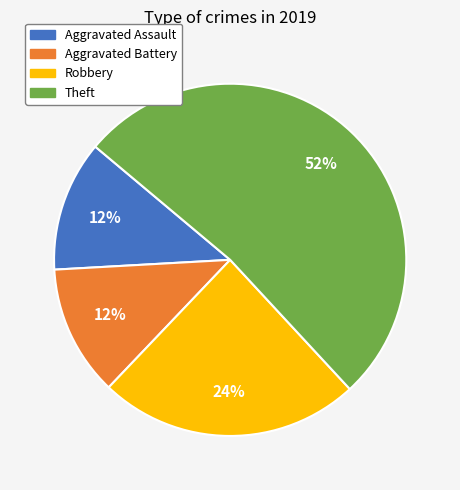

What percentage is the Aggravated Battery slice, to the nearest percent?

12%